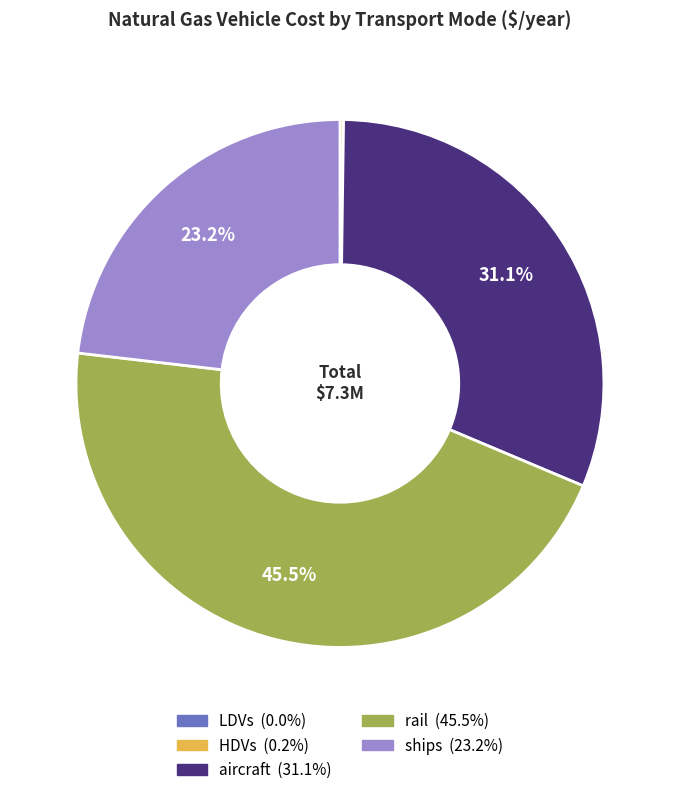

Is there any slice that represents more than half of the pie?

No